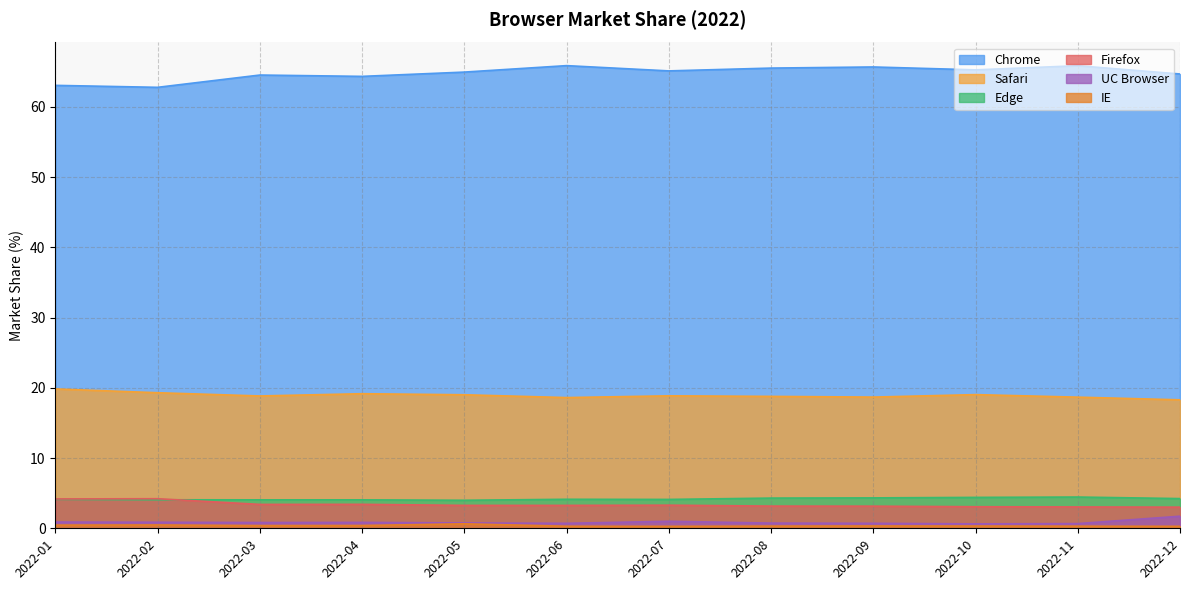

What is the maximum value shown in the chart?

65.9